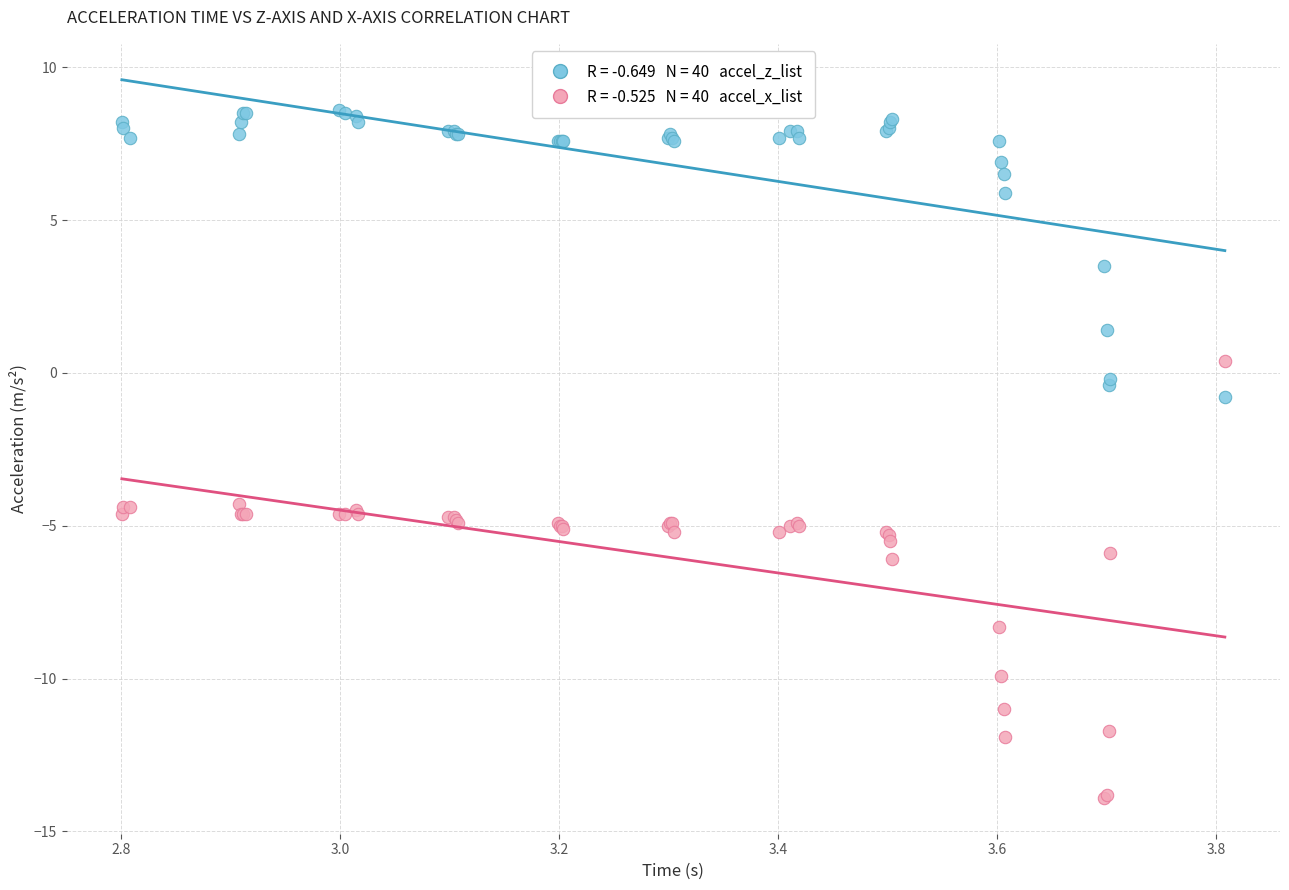

Across all series, what Y value is closest to -2?

-0.8